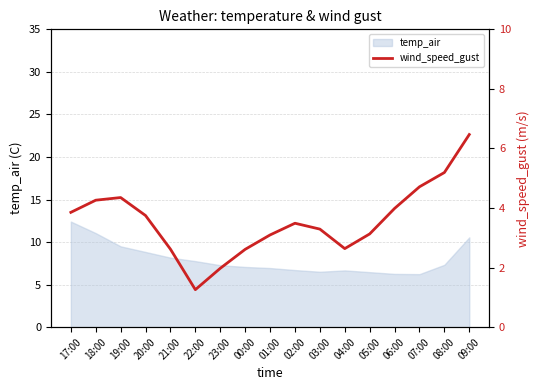

What is the difference between the maximum and second lowest values?

4.5